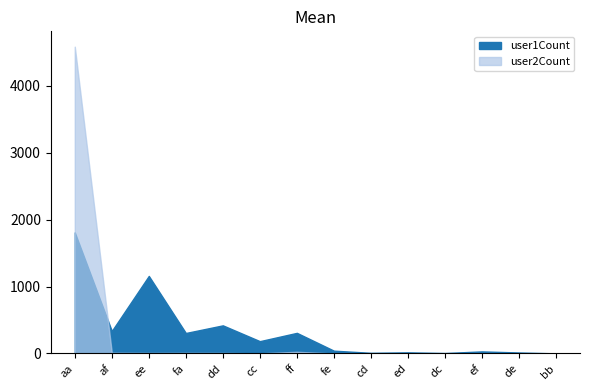

What is the spread (max minus min) of values at af?

325